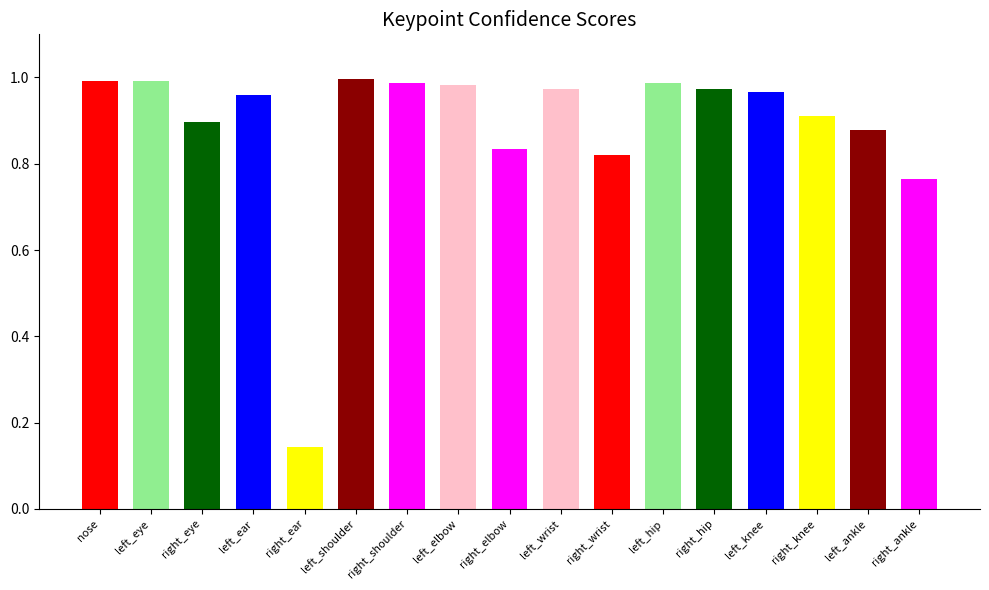

What is the approximate value at left_shoulder?

1.0